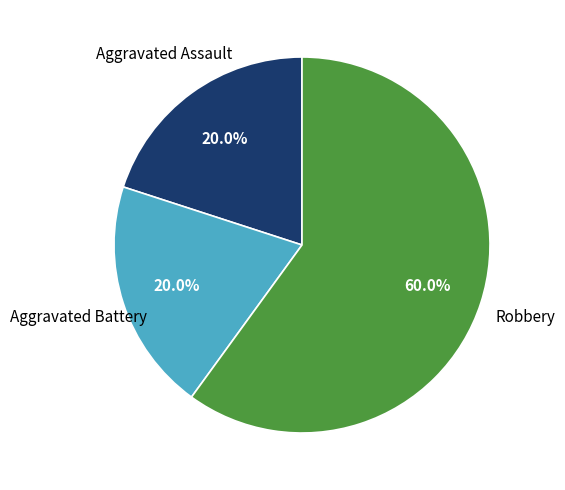

Is there a majority slice in this chart?

Yes